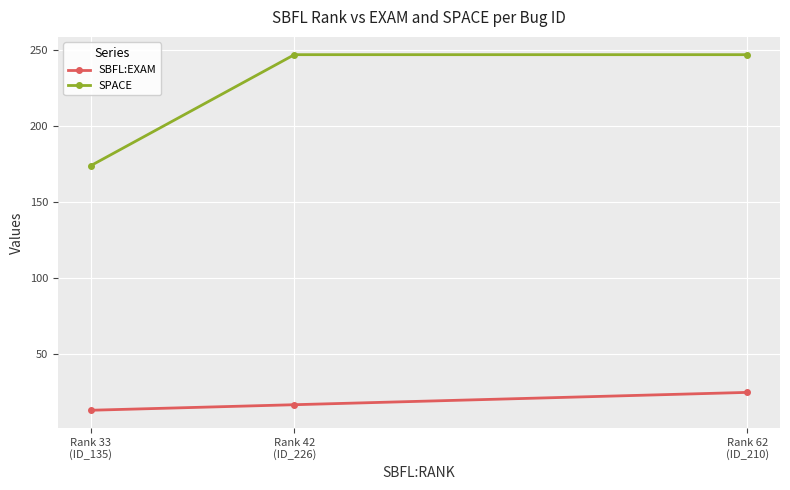

Rank the series by their maximum value, from highest to lowest.

SPACE, SBFL:EXAM